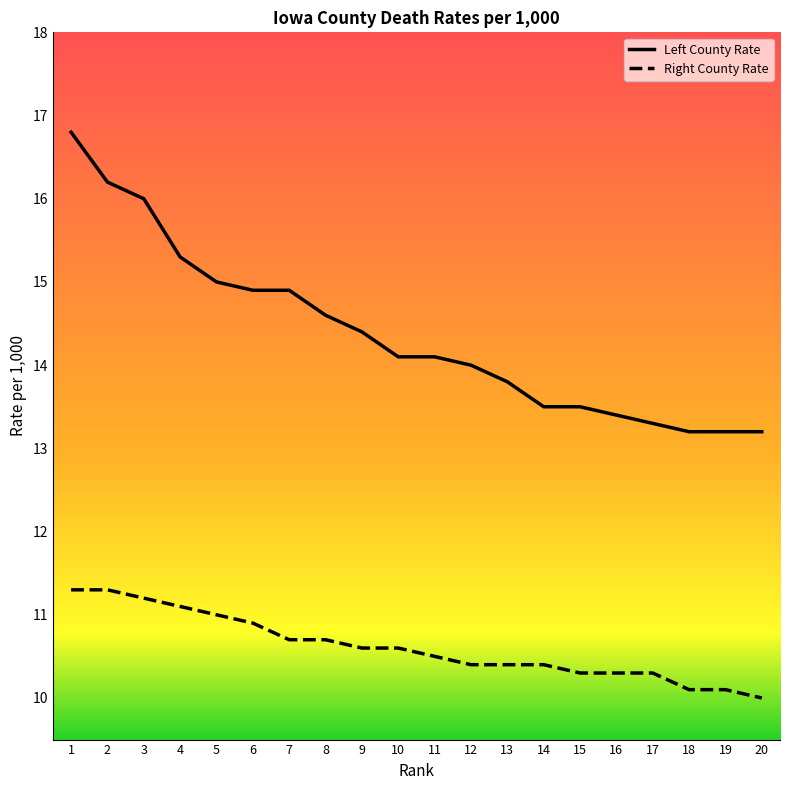

Is the value of Left County Rate at 1 greater than the value of Right County Rate at 3?

Yes